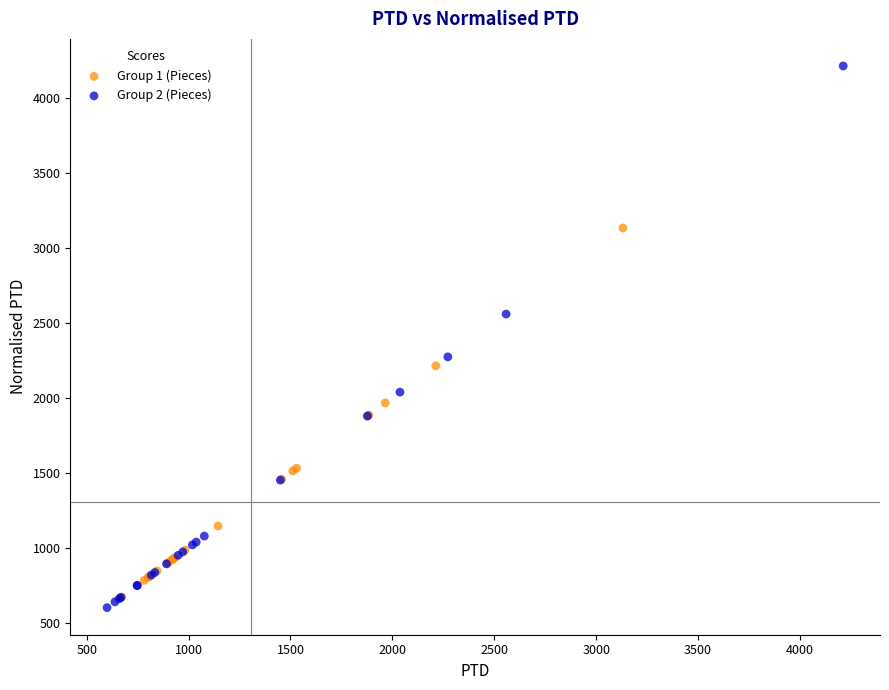

What are all the series names shown in the legend?

Group 1 (Pieces), Group 2 (Pieces)